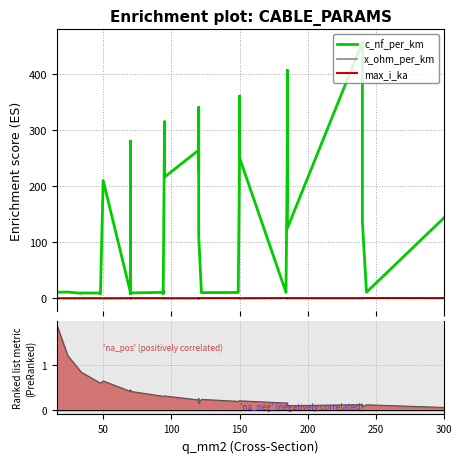

What are all the series names shown in the legend?

c_nf_per_km, x_ohm_per_km, max_i_ka